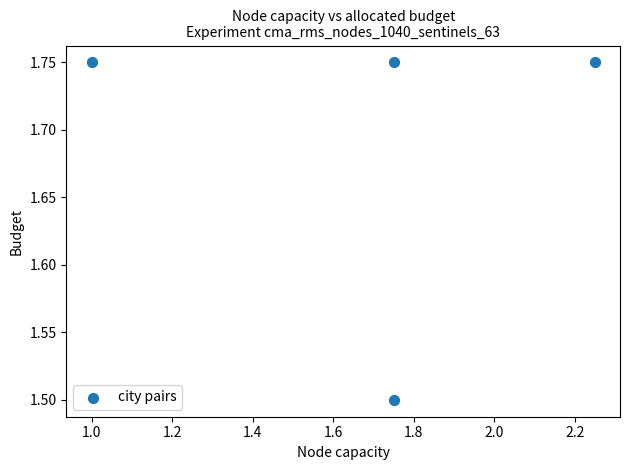

What Y value in the scatter plot is closest to 1?

1.5